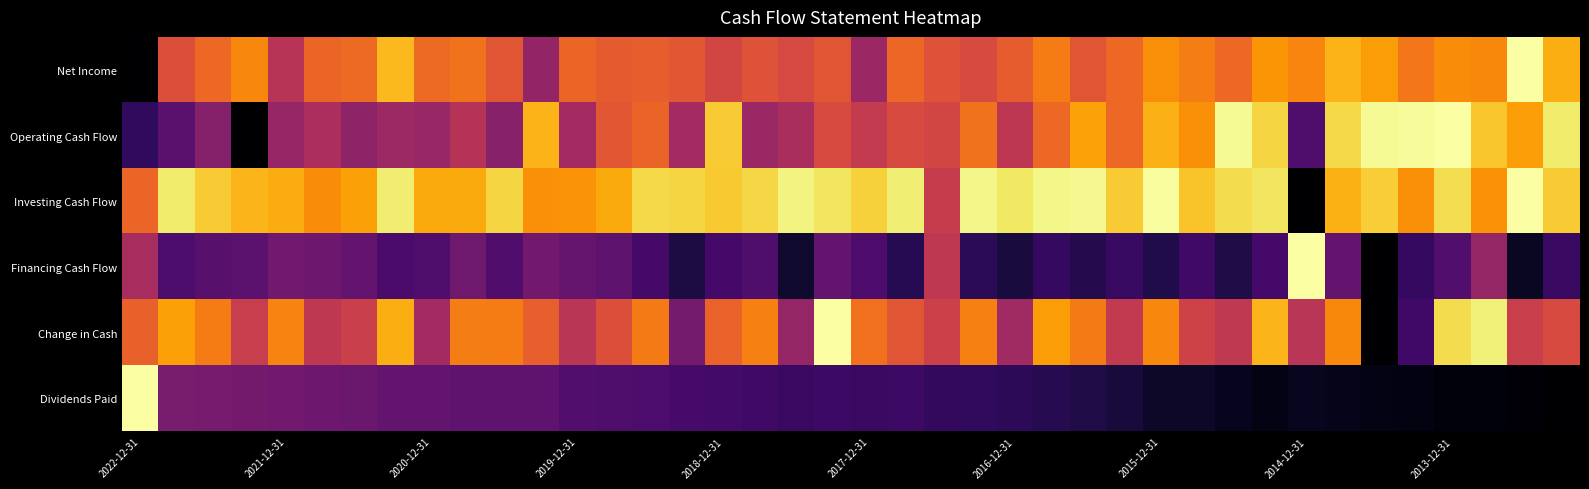

Reading left to right, what are all the values shown in this chart?

Net Income: 0.0	0.6	0.7	0.7	0.5	0.7	0.7	0.8	0.7	0.7	0.6	0.4	0.7	0.6	0.6	0.6	0.6	0.6	0.6	0.6	0.4	0.7	0.6	0.6	0.6	0.7	0.6	0.7	0.8	0.7	0.7	0.8	0.7	0.8	0.8	0.7	0.7	0.7	1.0	0.8
Operating Cash Flow: 0.2	0.3	0.4	0.0	0.4	0.5	0.4	0.4	0.4	0.5	0.4	0.8	0.4	0.6	0.7	0.4	0.9	0.4	0.5	0.6	0.5	0.6	0.6	0.7	0.5	0.7	0.8	0.7	0.8	0.8	1.0	0.9	0.2	0.9	1.0	1.0	1.0	0.9	0.8	0.9
Investing Cash Flow: 0.7	0.9	0.9	0.8	0.8	0.7	0.8	0.9	0.8	0.8	0.9	0.8	0.8	0.8	0.9	0.9	0.9	0.9	1.0	0.9	0.9	1.0	0.5	1.0	0.9	1.0	1.0	0.9	1.0	0.9	0.9	0.9	0.0	0.8	0.9	0.8	0.9	0.8	1.0	0.9
Financing Cash Flow: 0.4	0.2	0.3	0.3	0.3	0.3	0.3	0.2	0.2	0.3	0.2	0.3	0.3	0.3	0.2	0.1	0.2	0.2	0.1	0.3	0.2	0.1	0.5	0.2	0.1	0.2	0.1	0.2	0.1	0.2	0.1	0.2	1.0	0.3	0.0	0.2	0.2	0.4	0.1	0.2
Change in Cash: 0.6	0.8	0.7	0.5	0.7	0.5	0.5	0.8	0.4	0.7	0.7	0.6	0.5	0.6	0.7	0.3	0.7	0.7	0.4	1.0	0.7	0.6	0.5	0.7	0.4	0.8	0.7	0.5	0.7	0.6	0.5	0.8	0.5	0.7	0.0	0.2	0.9	1.0	0.5	0.6
Dividends Paid: 1.0	0.3	0.3	0.3	0.3	0.3	0.3	0.3	0.3	0.3	0.3	0.3	0.2	0.2	0.2	0.2	0.2	0.2	0.2	0.2	0.2	0.2	0.2	0.2	0.2	0.1	0.1	0.1	0.1	0.1	0.1	0.0	0.1	0.0	0.0	0.0	0.0	0.0	0.0	0.0